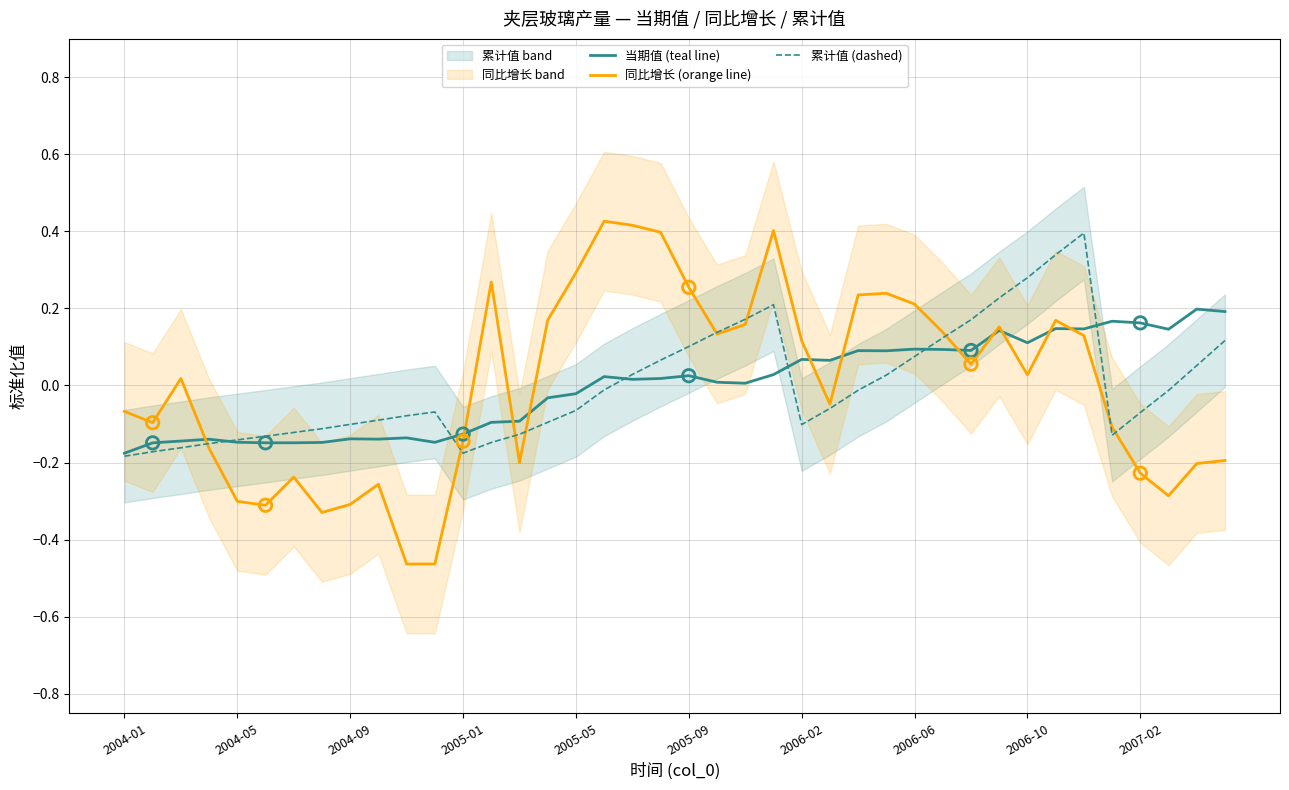

What is the total value across all series at 21?

0.3